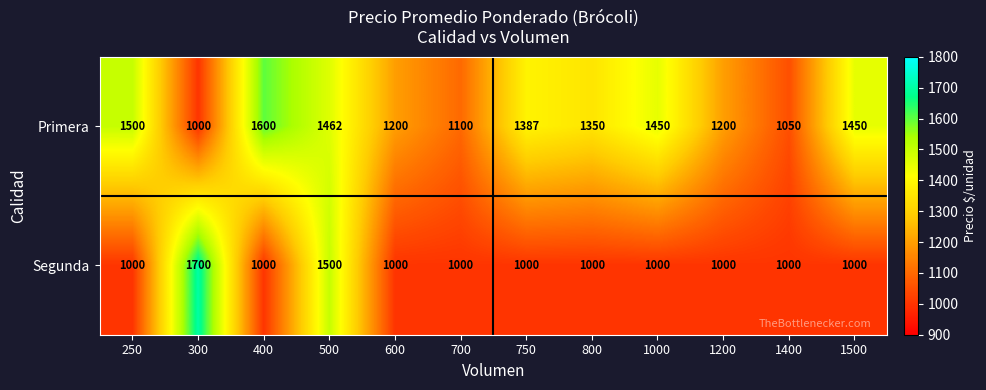

What is the sum of the Primera values at 250 and 1400?

2550